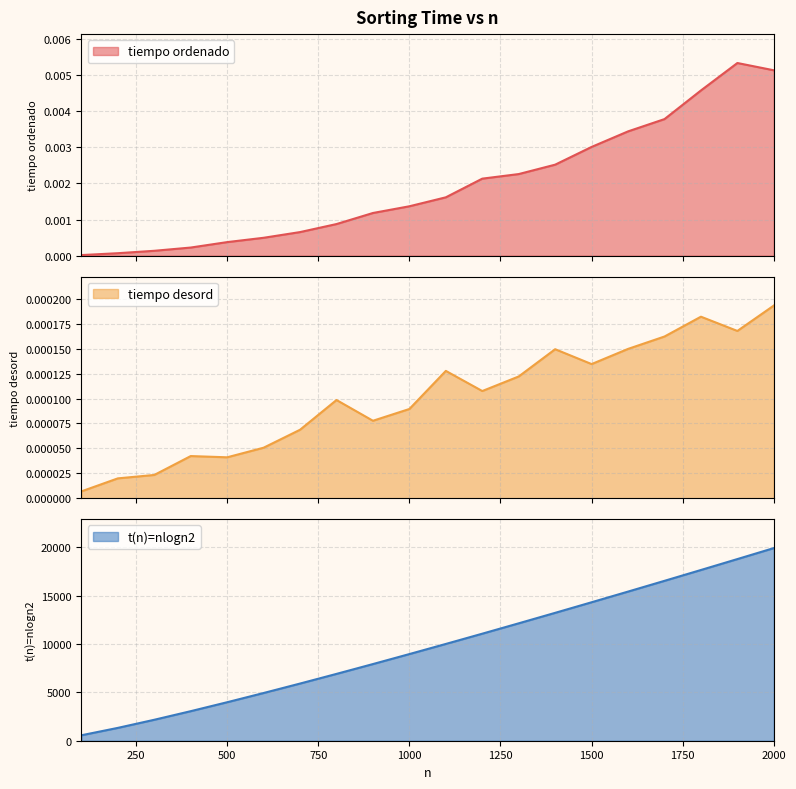

True or false: tiempo desord and t(n)=nlogn2 cross at least once.

False